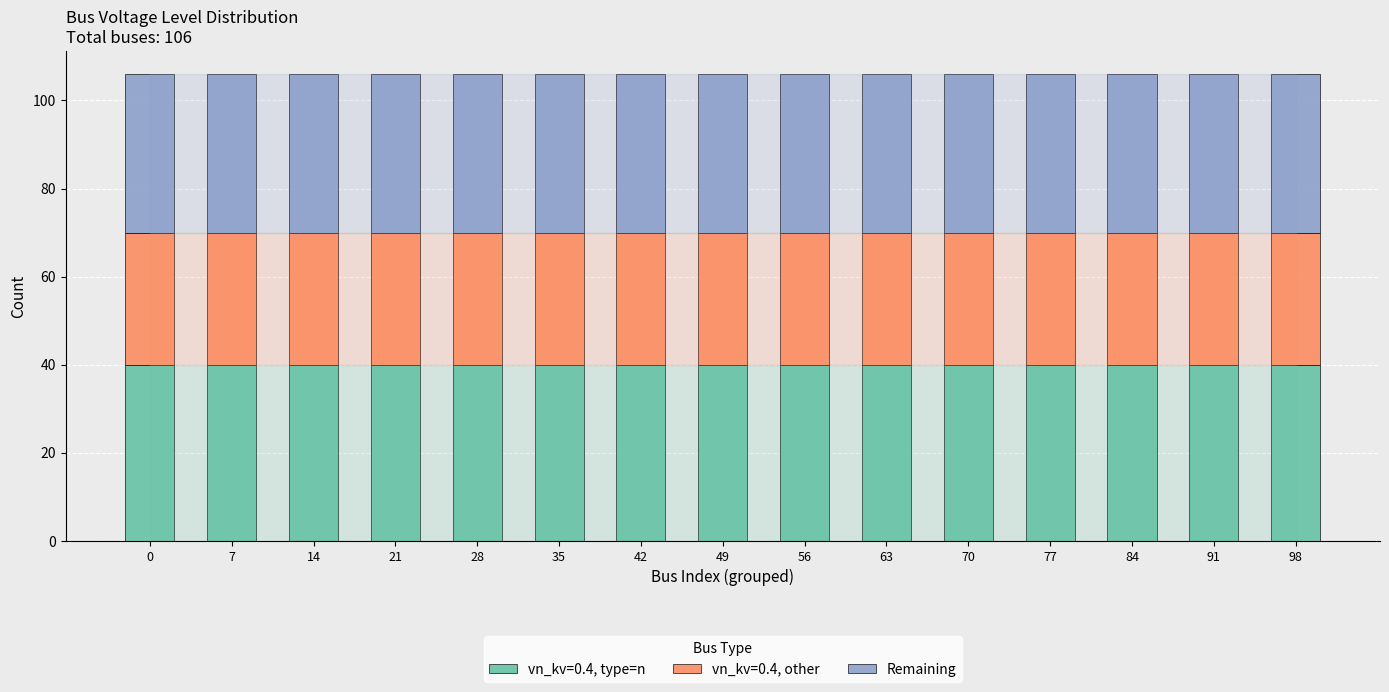

True or false: vn_kv=0.4, type=n has a value of 40 at 77.

True